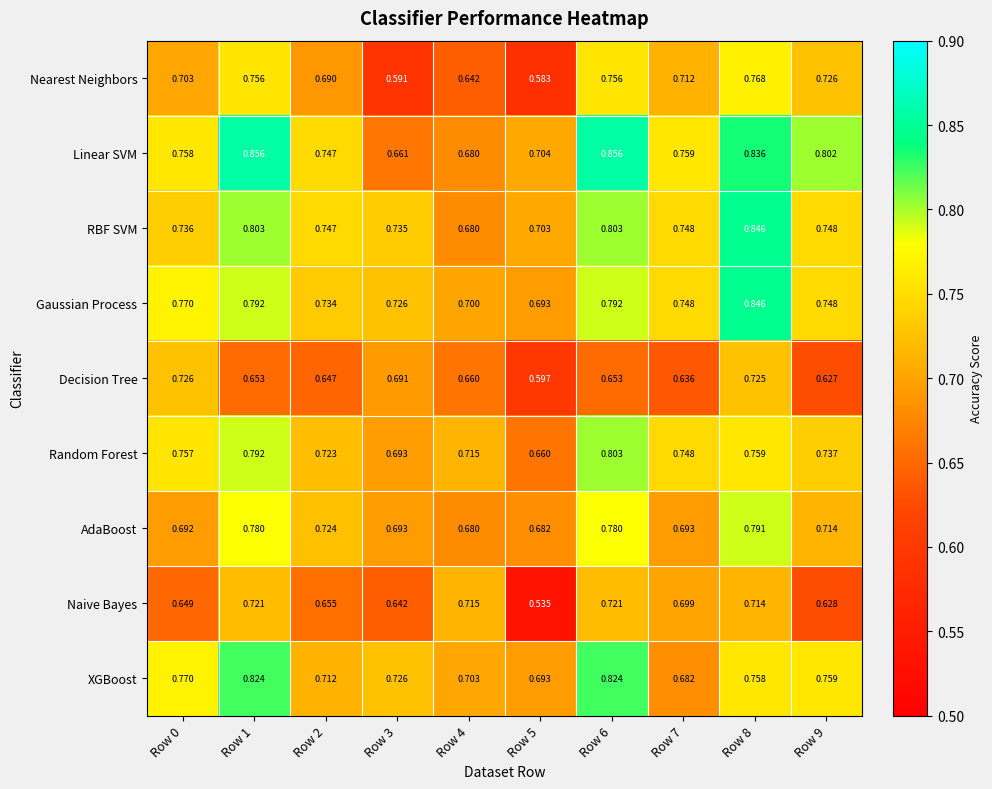

Which series has the largest range (max minus min)?

Linear SVM